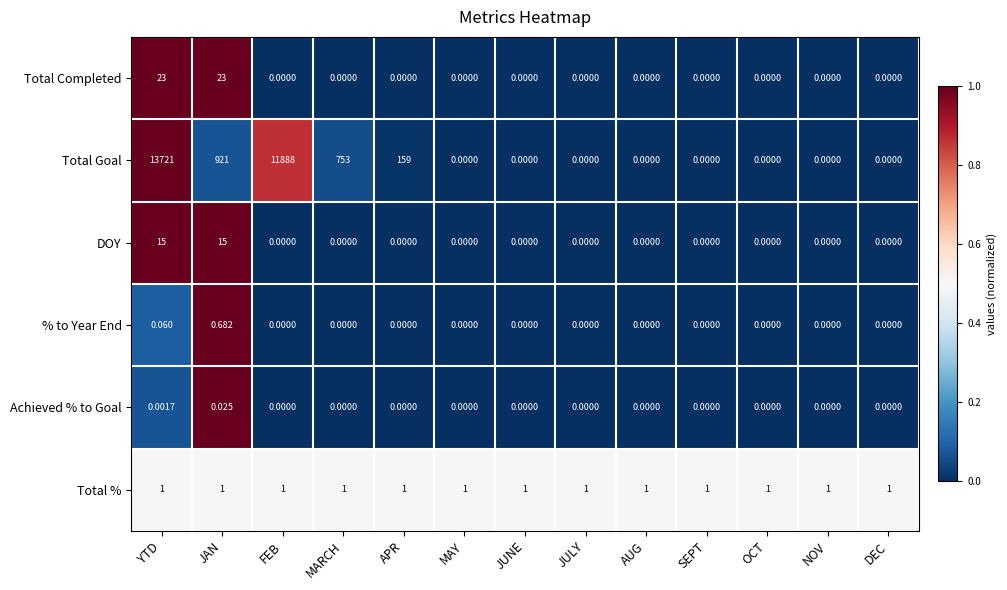

What is the greatest value displayed?

13721.0